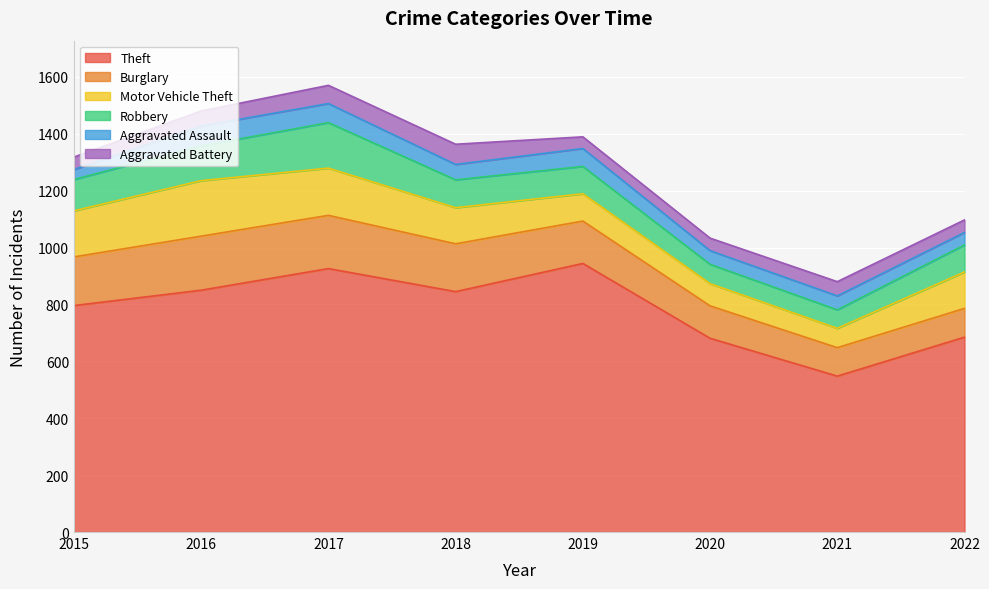

Count the number of data series in this chart.

6